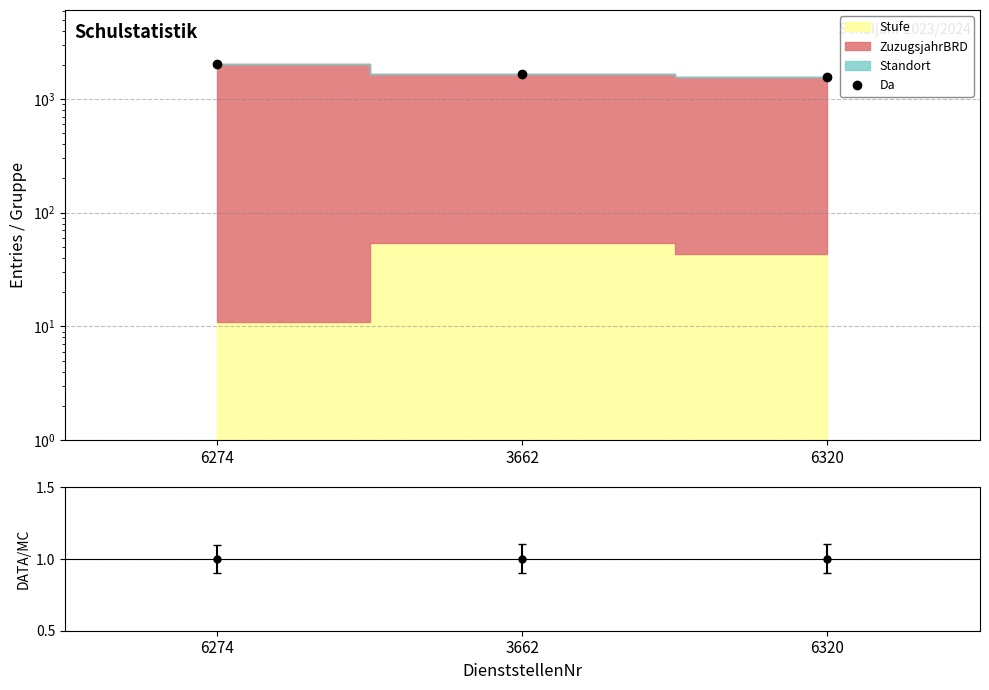

Rank the categories by value from lowest to highest.

6274, 6320, 3662